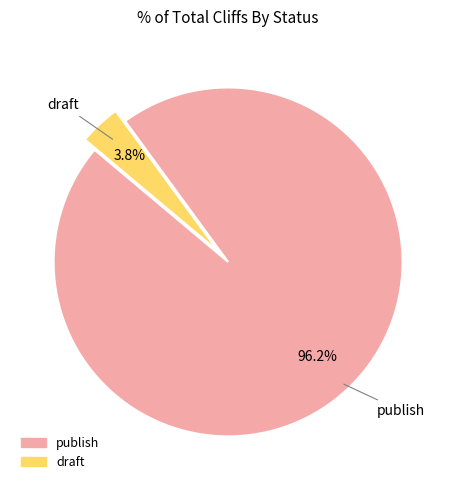

What percentage is the draft slice, to the nearest percent?

4%